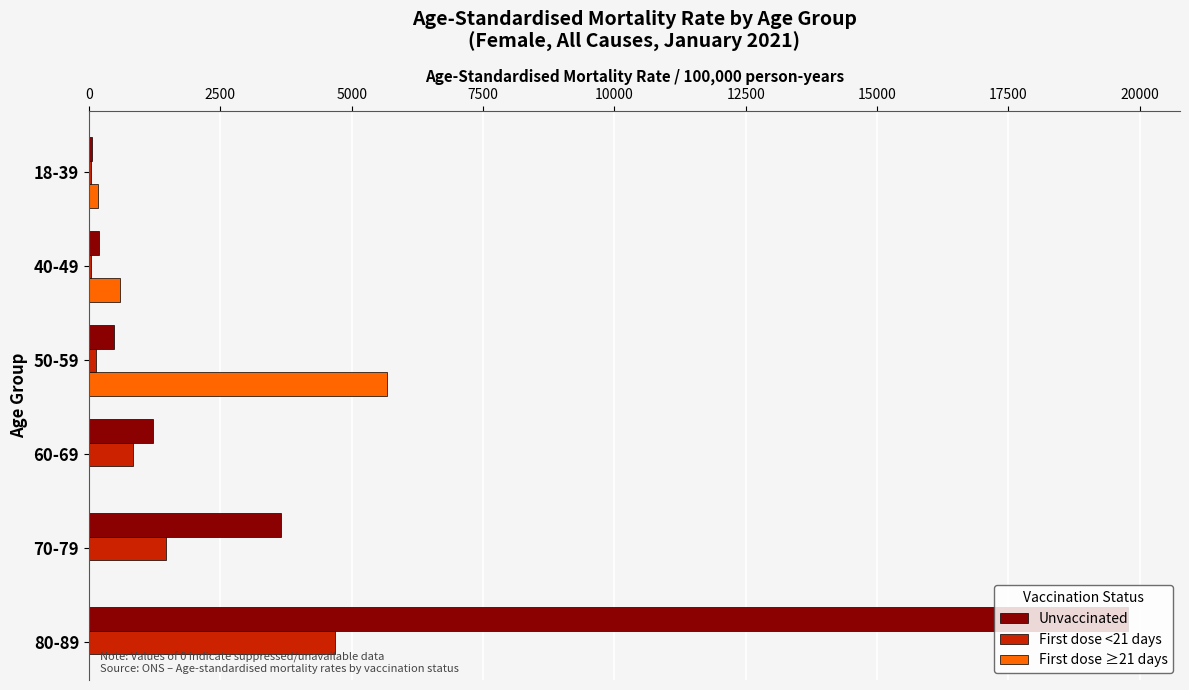

What is the sum of all First dose <21 days values?

7207.1